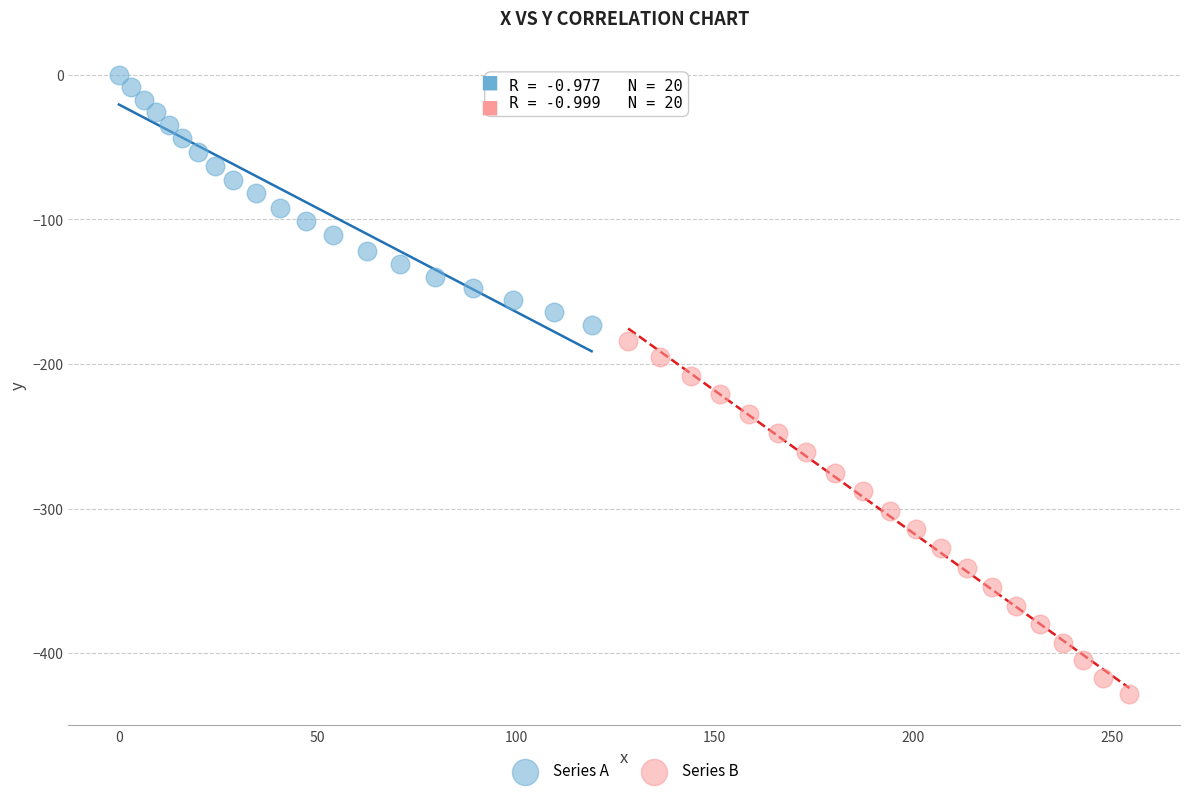

Which series reaches the minimum Y coordinate?

Series B